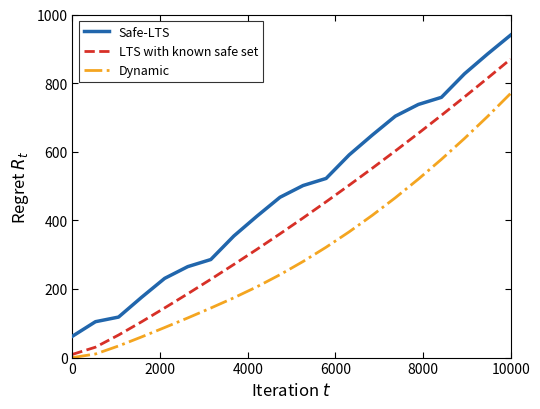

How many values in the LTS with known safe set series are below 406?

10